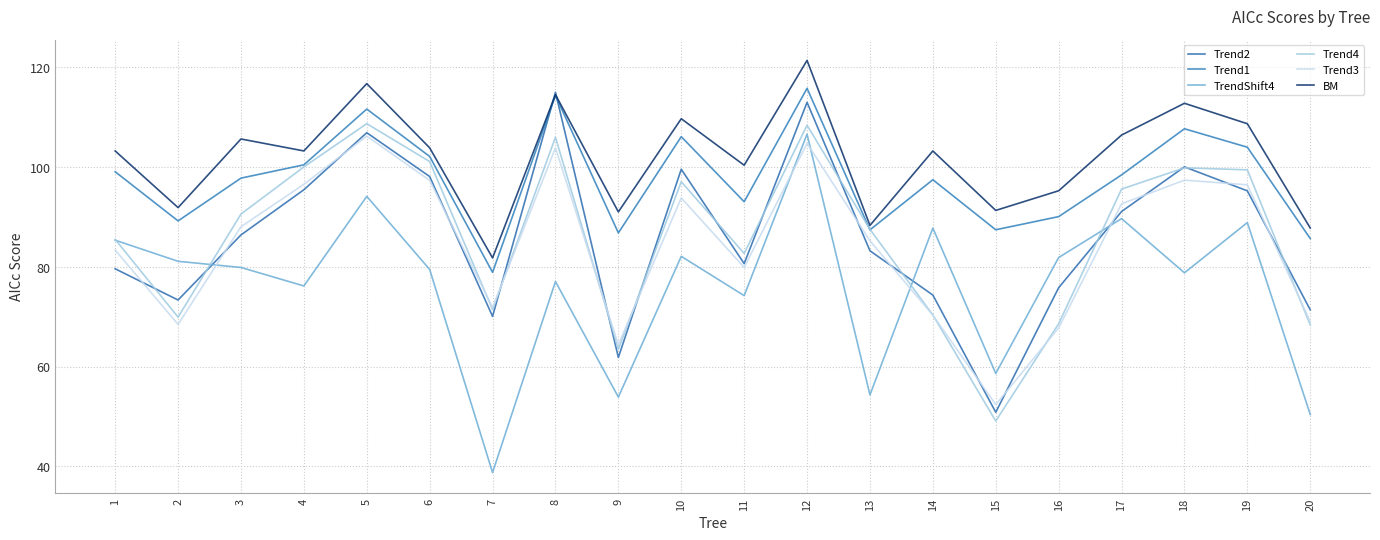

True or false: BM and Trend4 cross at least once.

False